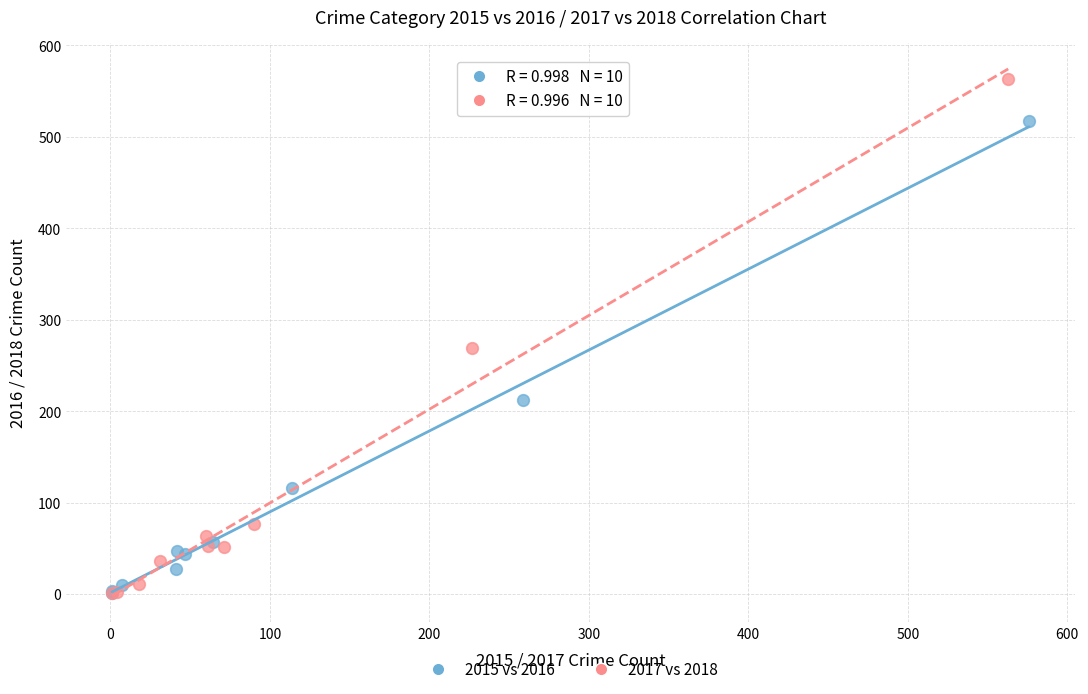

What are all the series names shown in the legend?

2015 vs 2016, 2017 vs 2018